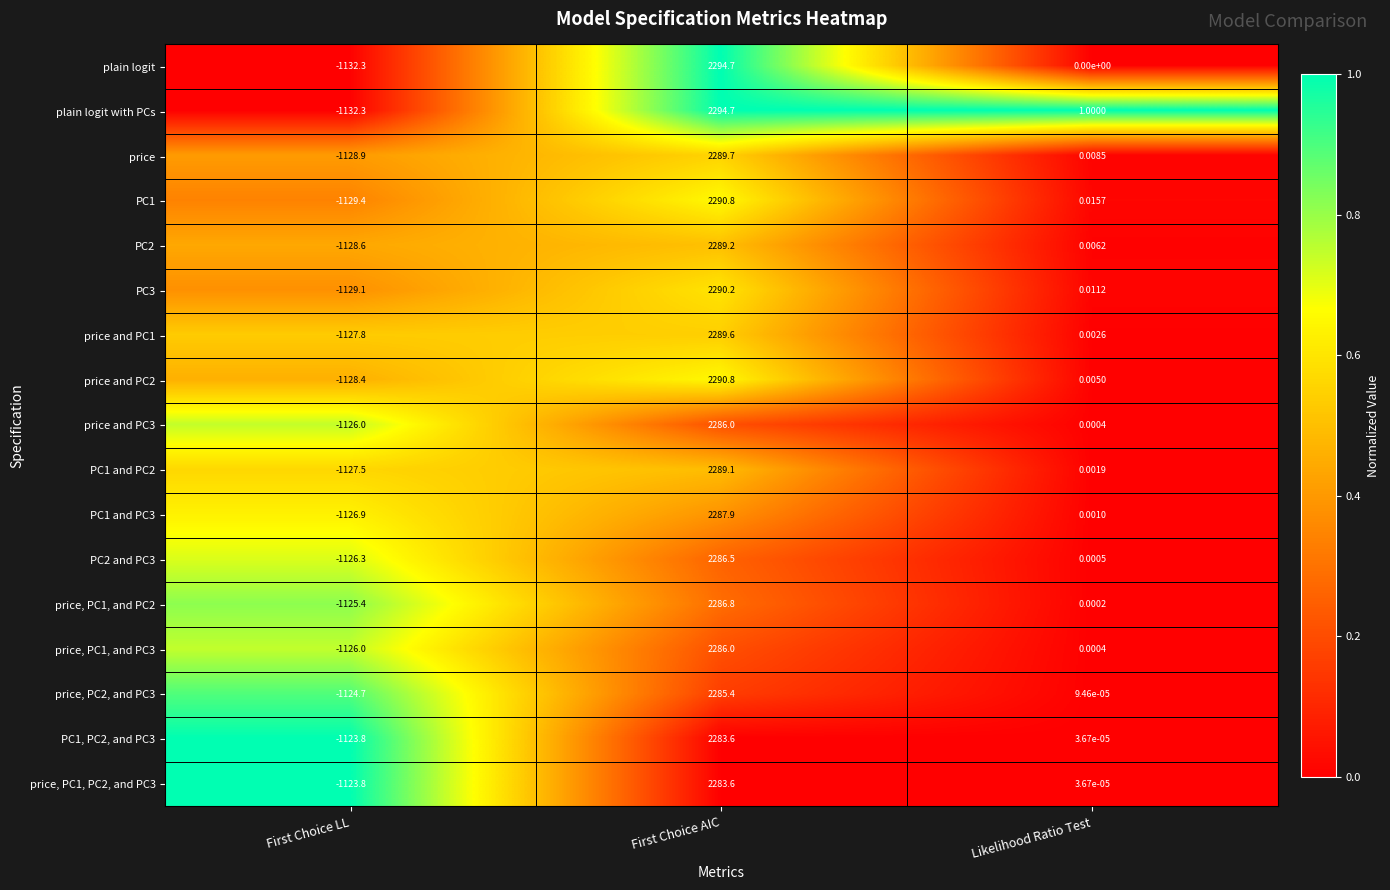

List the labels in order of PC1 and PC2 value, smallest first.

First Choice LL, Likelihood Ratio Test, First Choice AIC